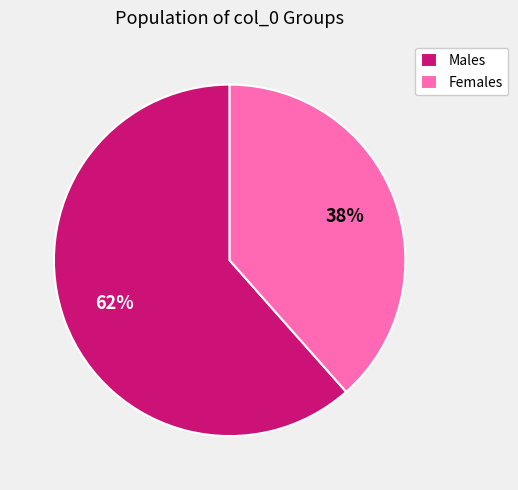

Does Females represent more than half of the total?

No